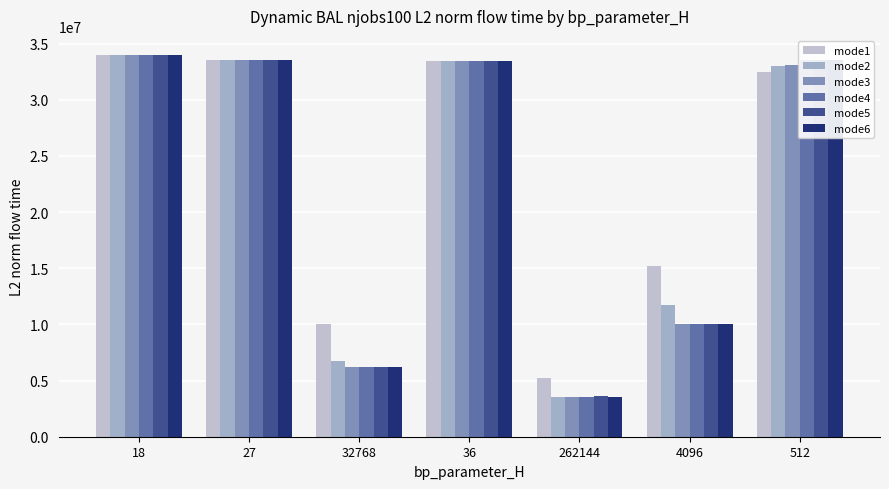

What is the spread (max minus min) of values at 262144?

1684196.9